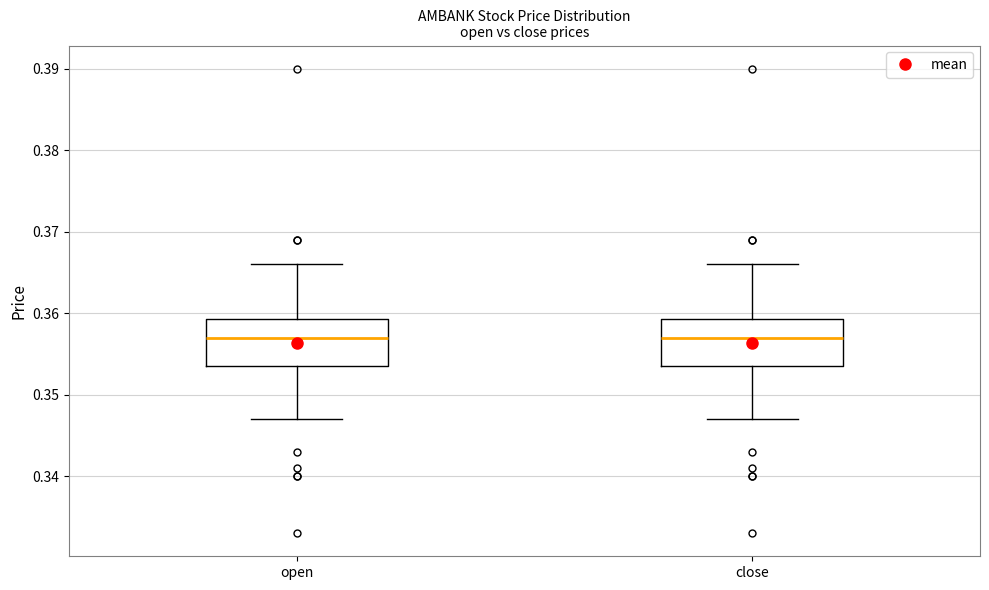

Reading left to right, transcribe this box plot: for each box, give where its median line is, the range the box spans, and where its two whiskers end, as read against the y-axis. The values are not printed on the chart, so give them approximately, as read against the axis.

open: median 0.357, box 0.354 to 0.359, whiskers 0.347 to 0.366
close: median 0.357, box 0.354 to 0.359, whiskers 0.347 to 0.366